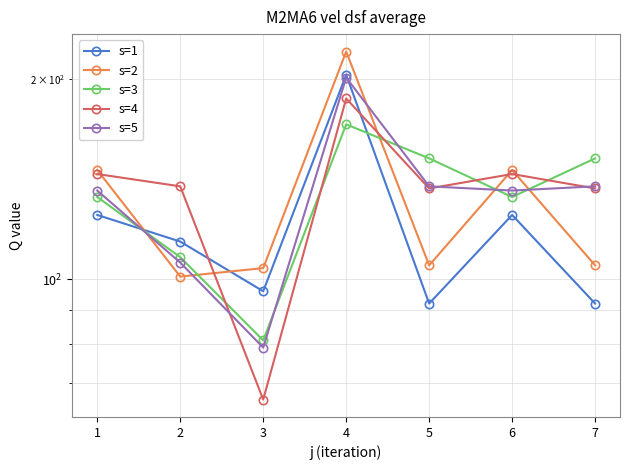

Is it true that s=3 equals 51.5 at 1?

False